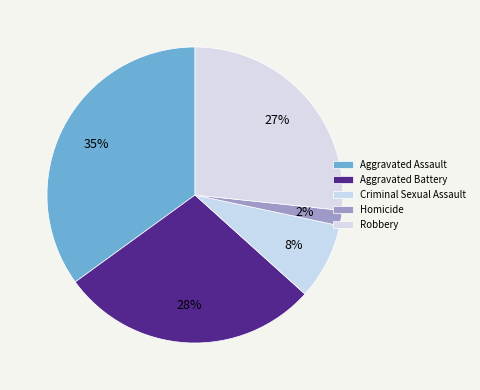

Is there a majority slice in this chart?

No